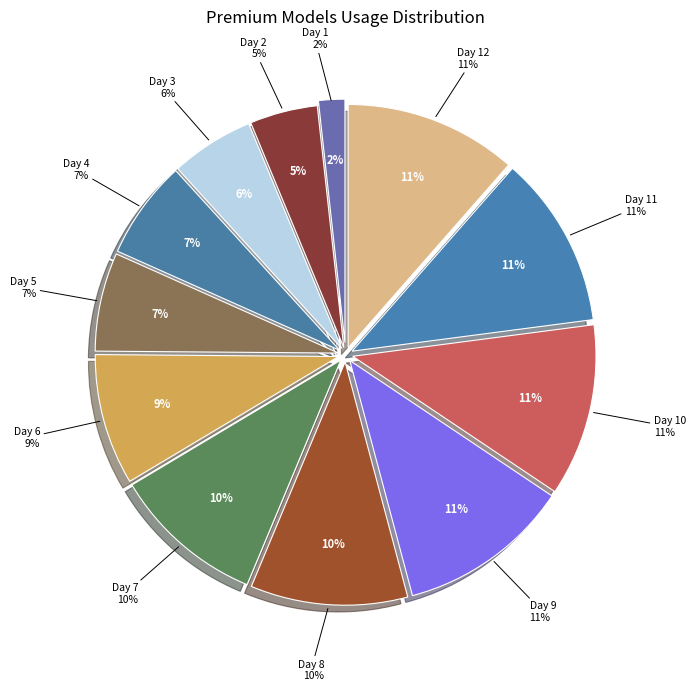

What percentage is the Day 6 slice, to the nearest percent?

9%